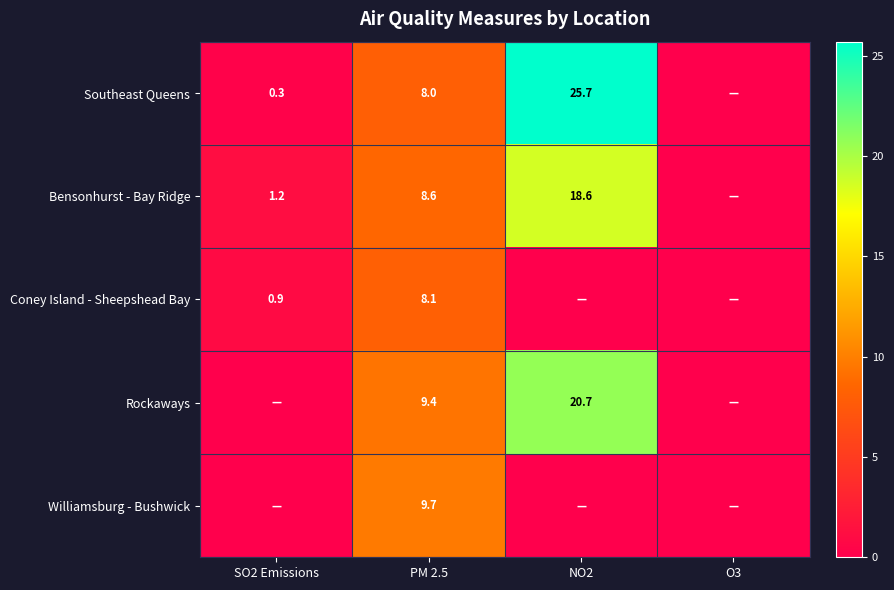

True or false: Southeast Queens has a value of 0.3 at SO2 Emissions.

True